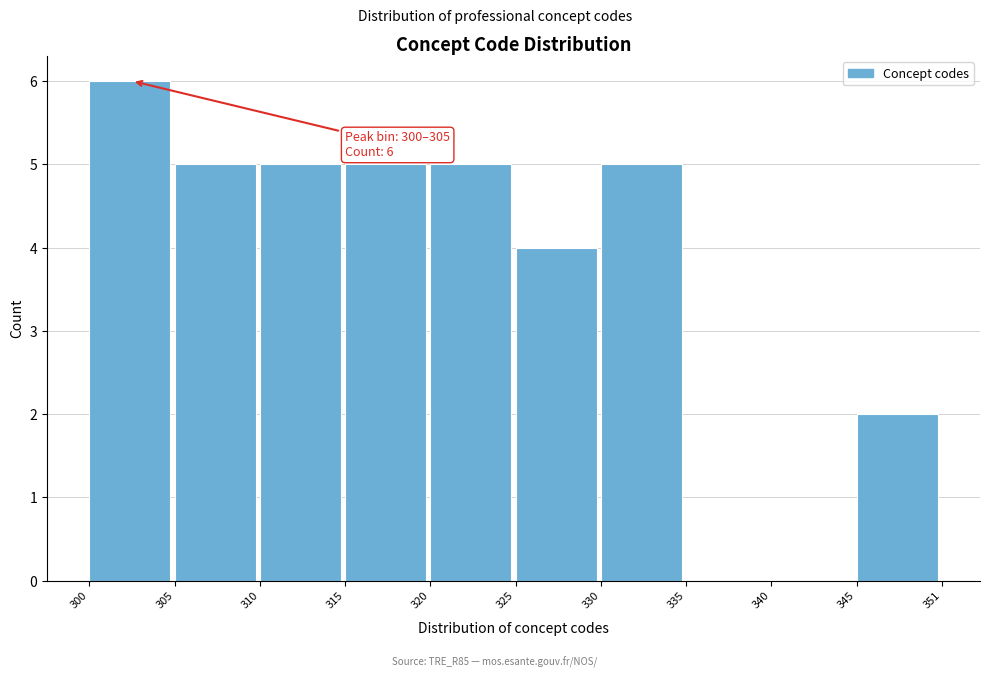

Reading right to left, what are all the values shown in this chart?

345=2	340=0	335=0	330=5	325=4	320=5	315=5	310=5	305=5	300=6